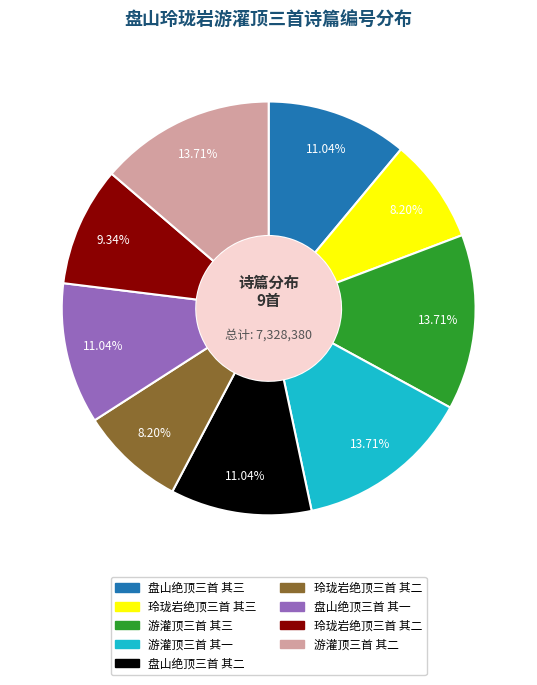

How many slices are in this pie chart?

9